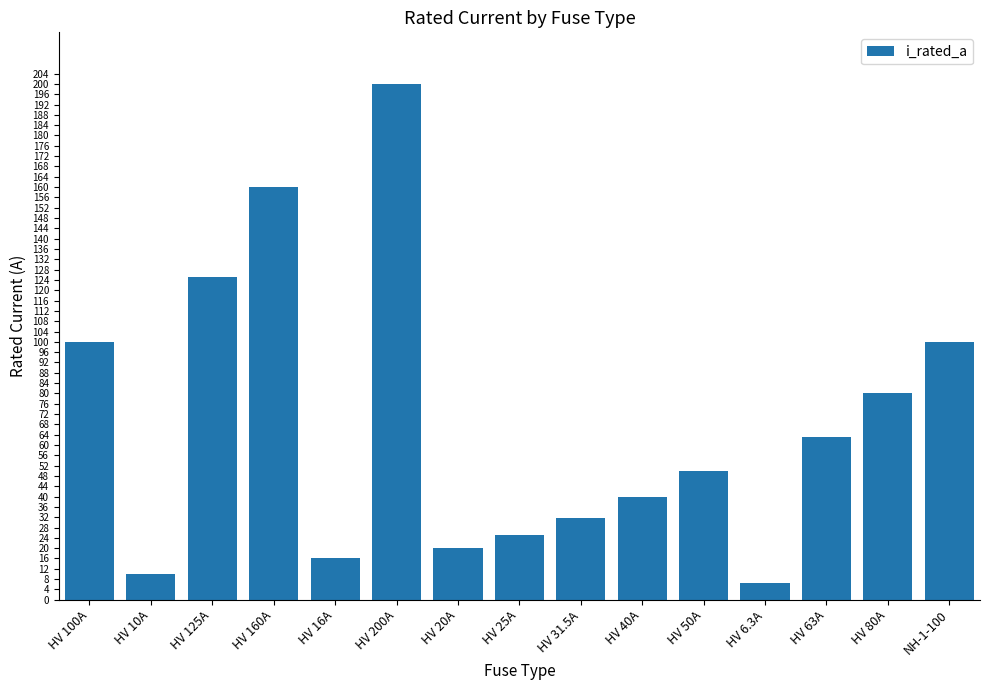

At which label does the data first exceed 50?

HV 100A